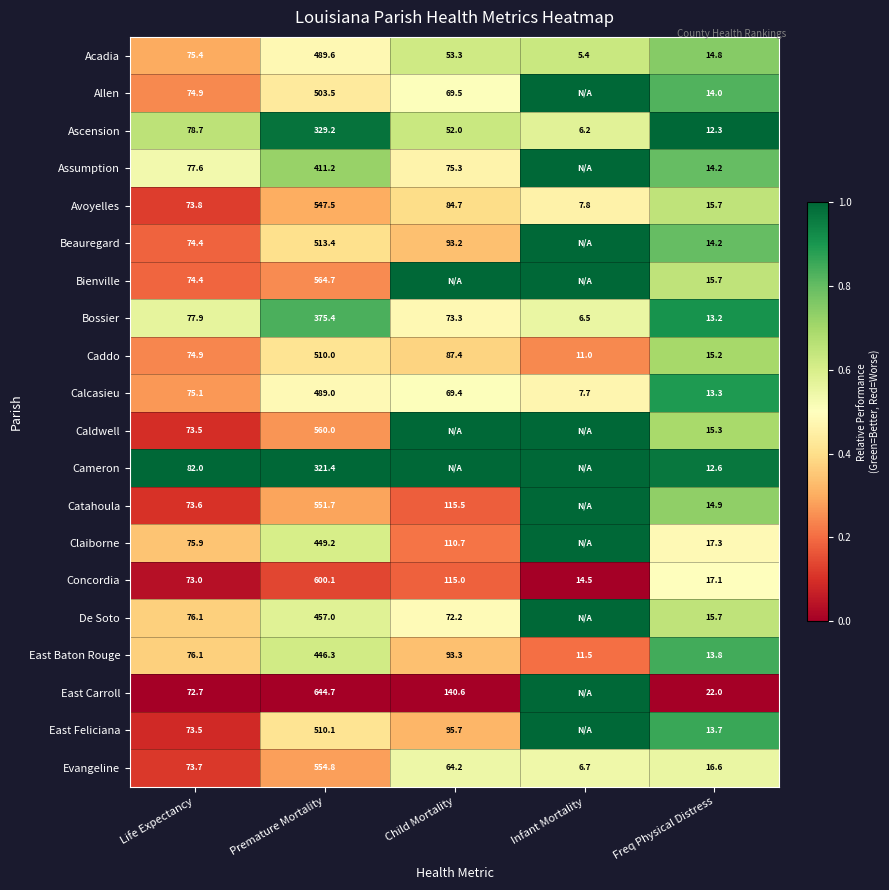

What is the average value of the Caddo series?

139.7